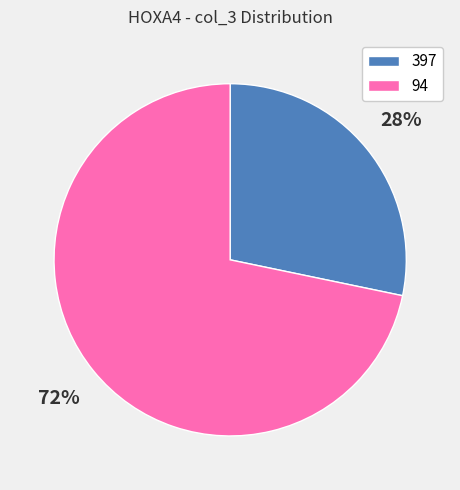

Which category has the biggest portion of the pie?

94